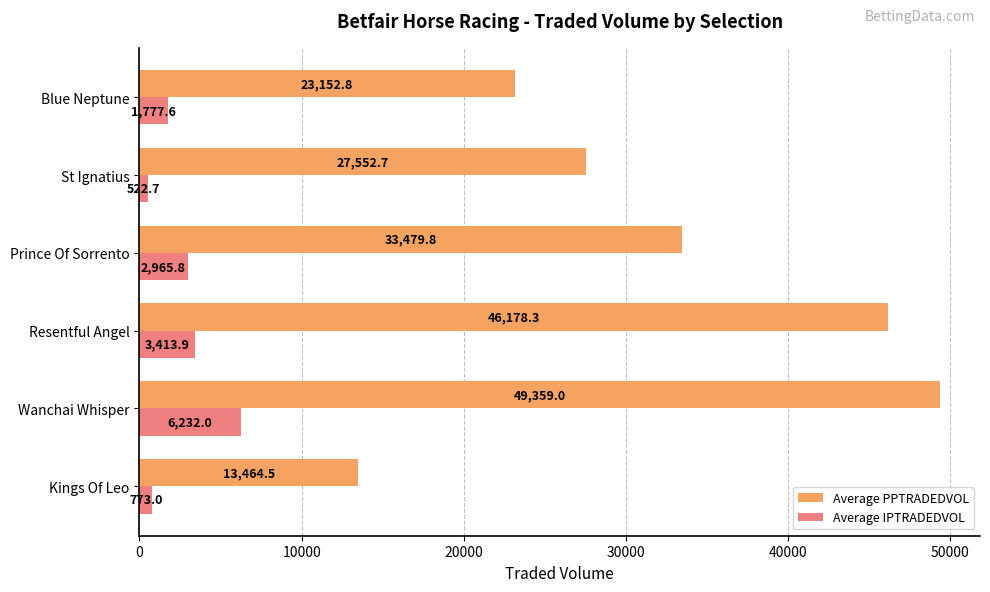

Where is Average IPTRADEDVOL nearest to the value 3377?

Resentful Angel